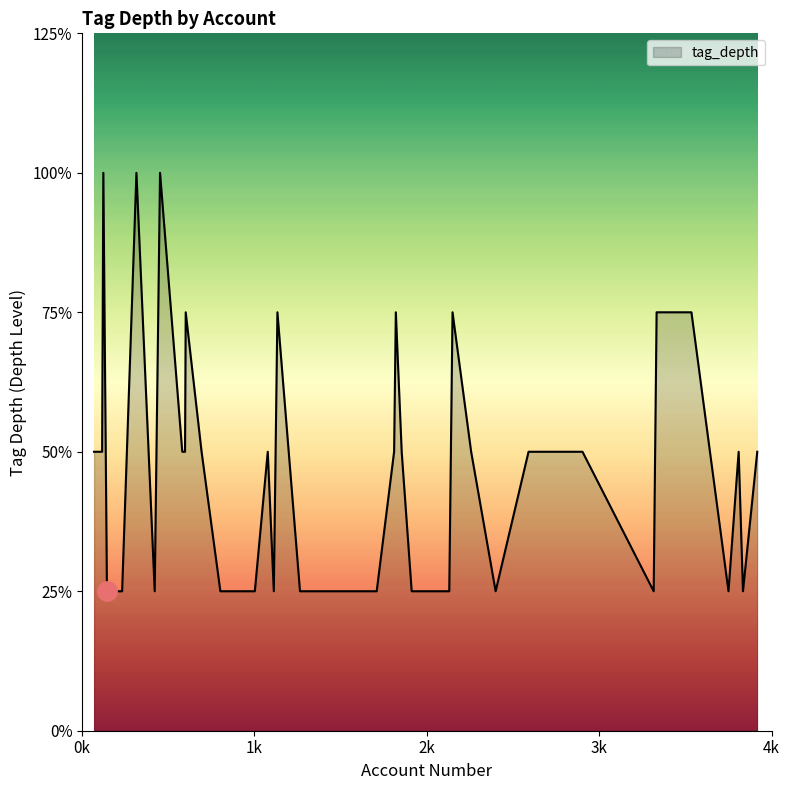

Reading left to right, what are all the values shown in this chart?

2	2	1	2	2	2	1	2	3	1	1	2	3	3	1	1	1	1	1	3	2	1	1	2	1	1	1	1	1	3	1	2	3	1	2	2	4	4	4	2